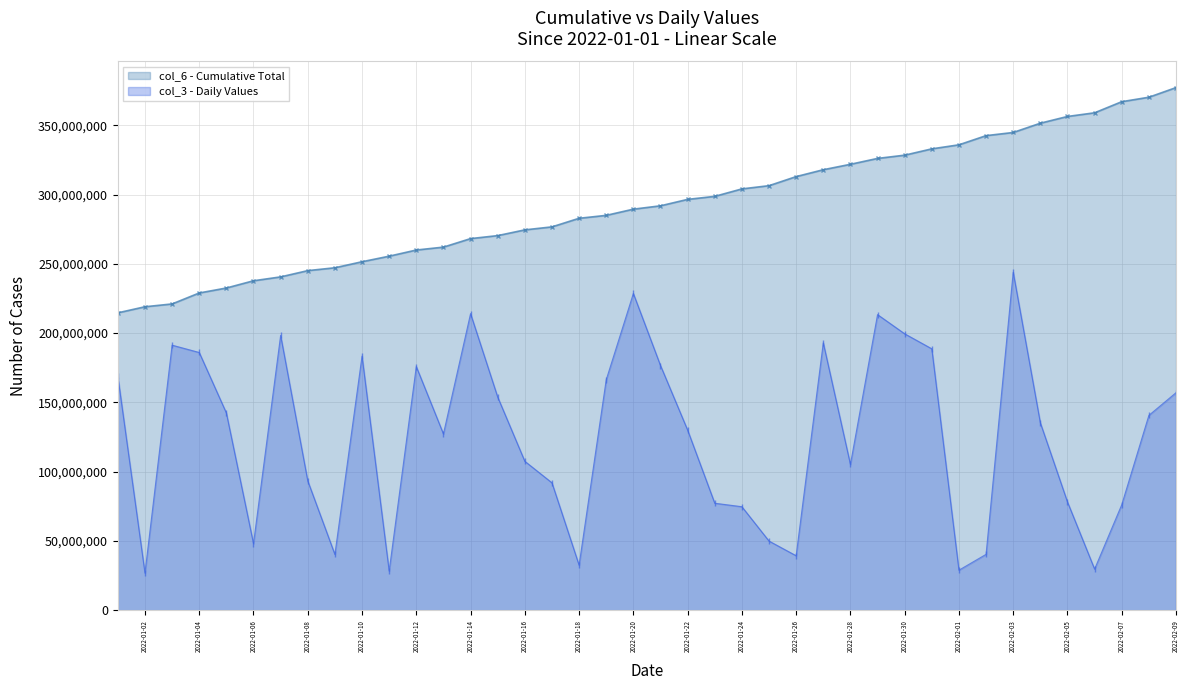

True or false: col_3 - Daily Values and col_6 - Cumulative Total intersect in this chart.

False